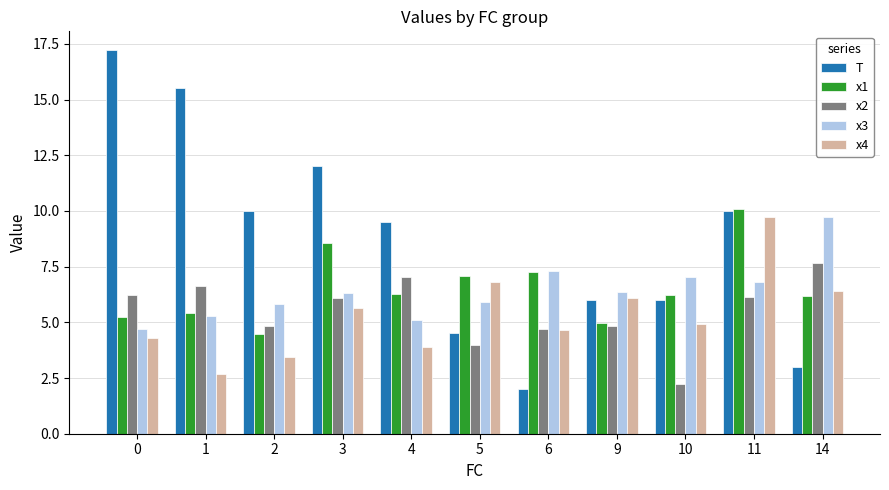

What is the value of the x2 bar at the 10th from the left?

6.1